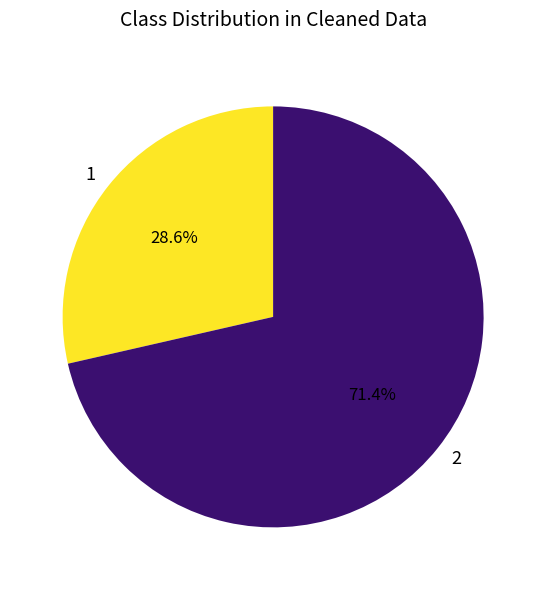

Does 1 represent more than half of the total?

No